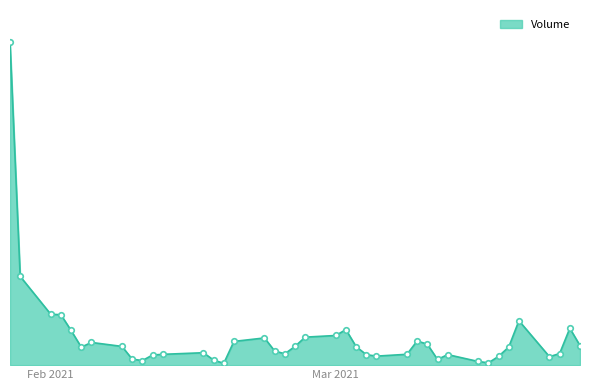

Reading left to right, what are all the values shown in this chart?

5935100	1631600	935800	926700	637400	330700	417000	344300	110800	83500	185700	198600	228100	93400	32500	436100	499800	260000	208400	344900	514600	544900	652700	341400	192800	165600	199400	444400	384500	104400	193600	67200	42000	161500	333200	816100	154700	213400	677200	358700